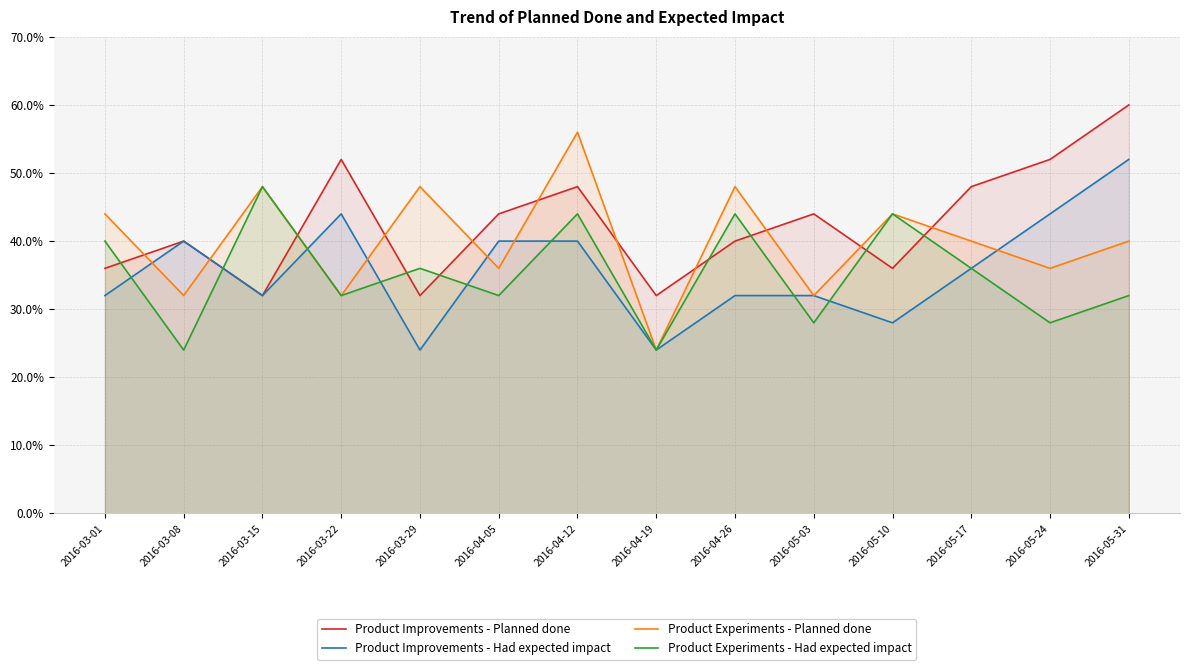

What is the difference between the highest and lowest values at 2016-05-17?

12